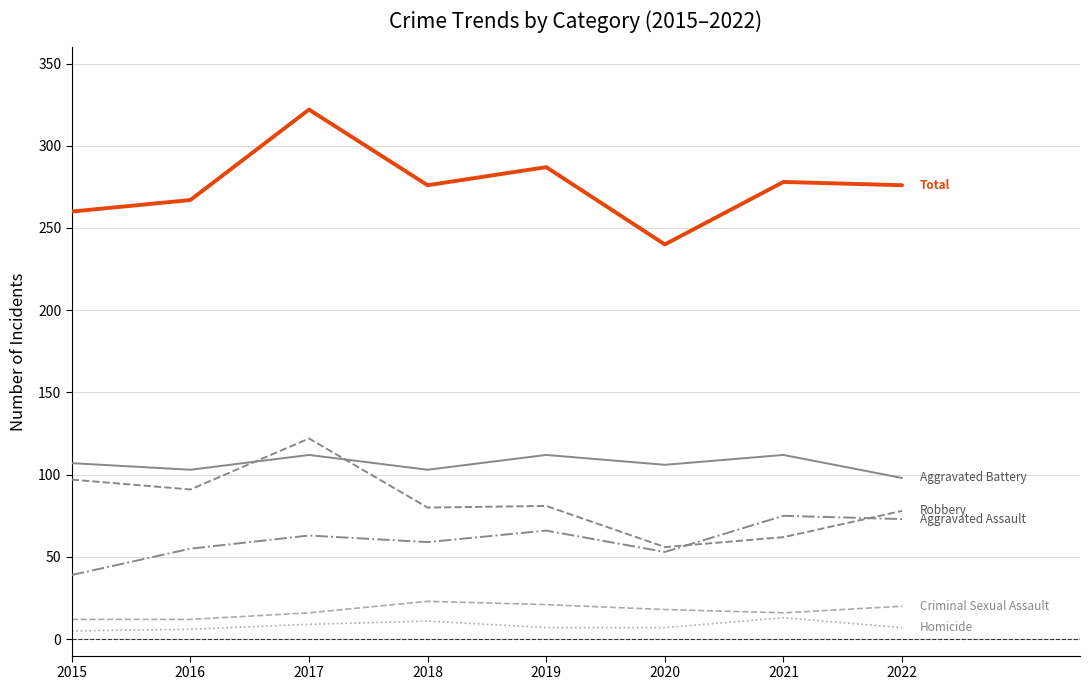

Which category has the highest value across all series?

2017